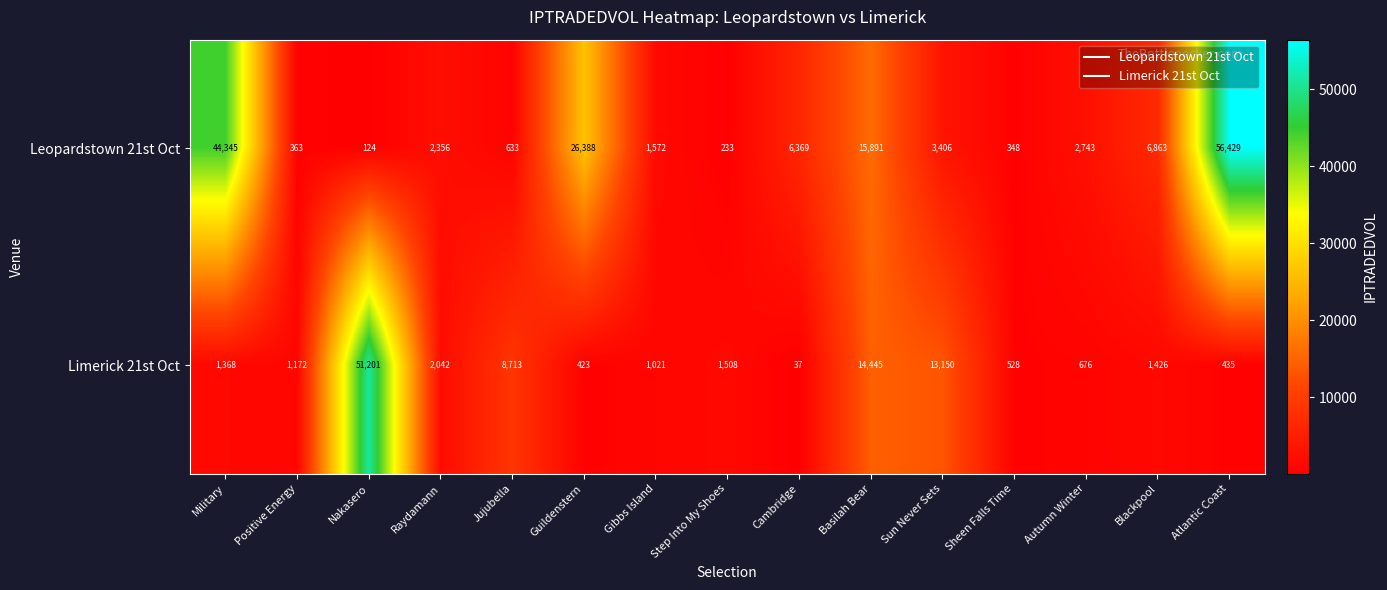

Rank the series at Positive Energy from lowest to highest value.

Leopardstown 21st Oct, Limerick 21st Oct